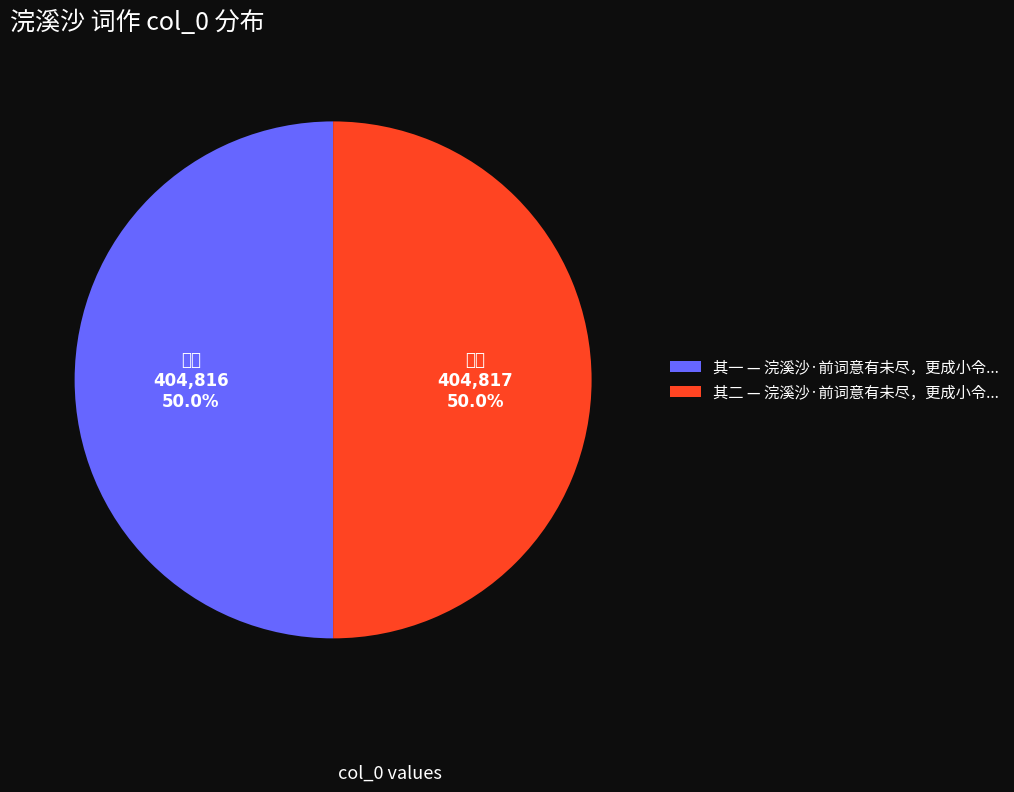

How much of the chart is everything except 其二 — 浣溪沙·前词意有未尽，更成小令...?

50.0%